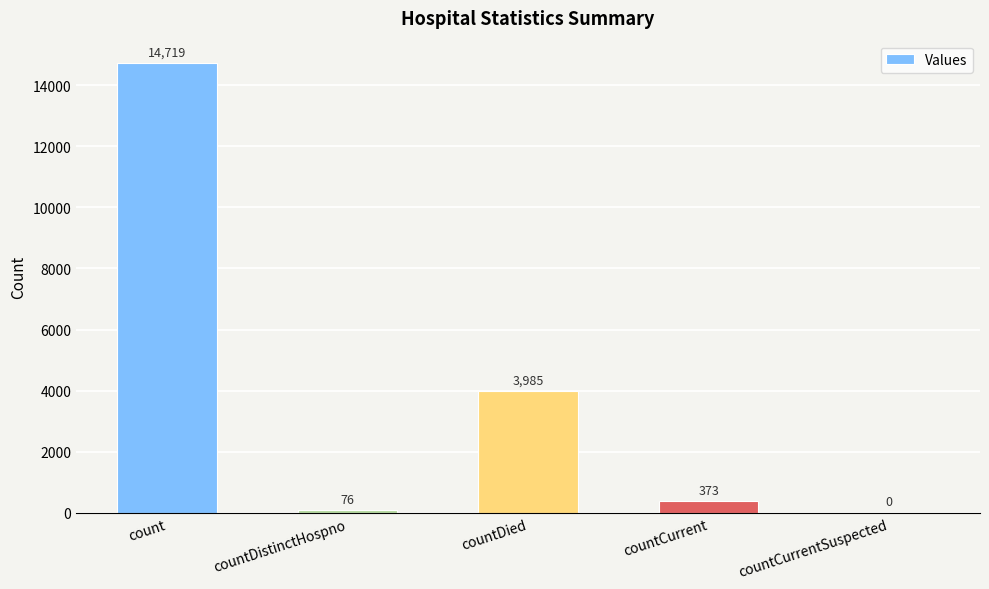

How many series are shown in this chart?

1